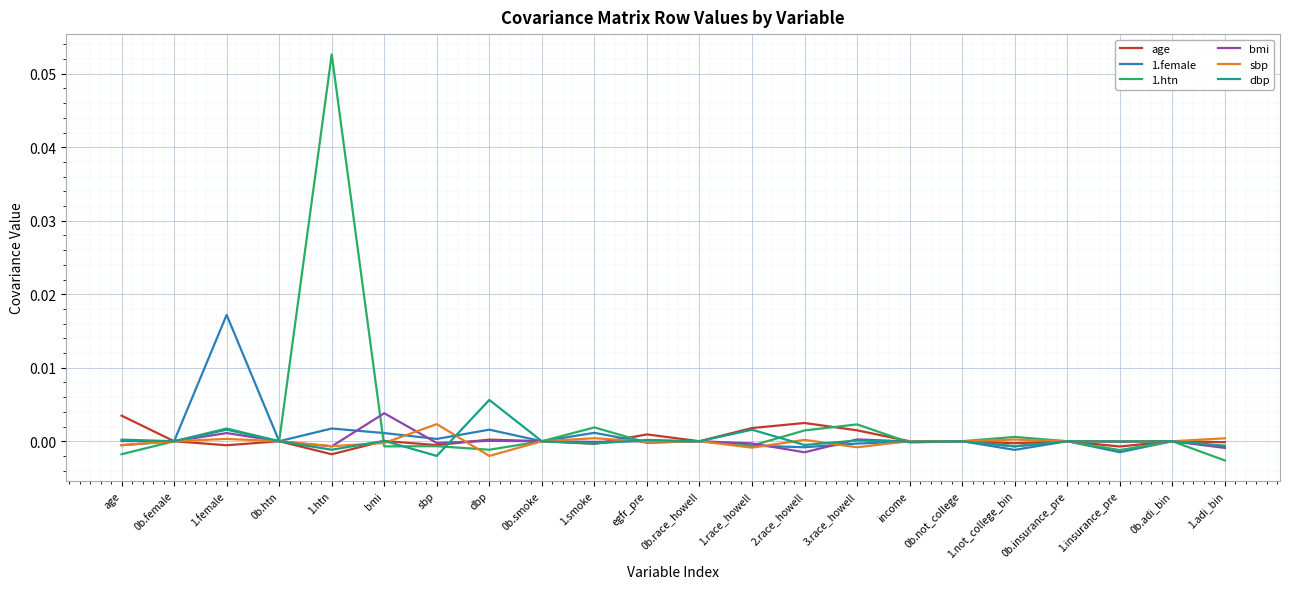

True or false: 1.htn and 1.female intersect in this chart.

True